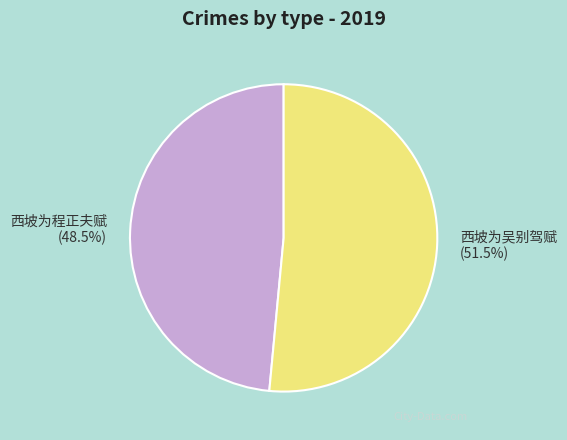

Which slice is the smallest?

西坡为程正夫赋